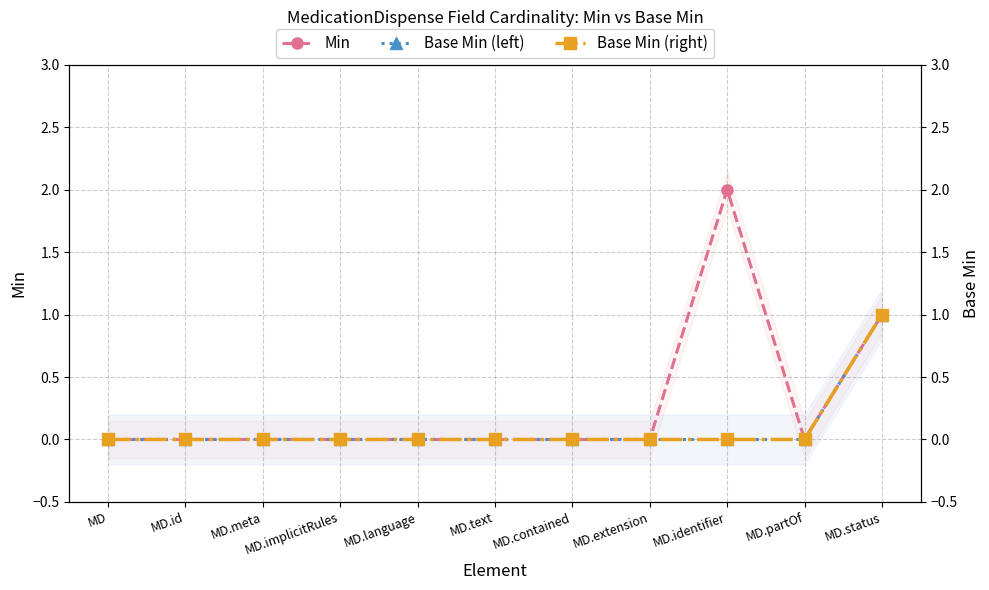

What is the sum of all Base Min (left) values?

1